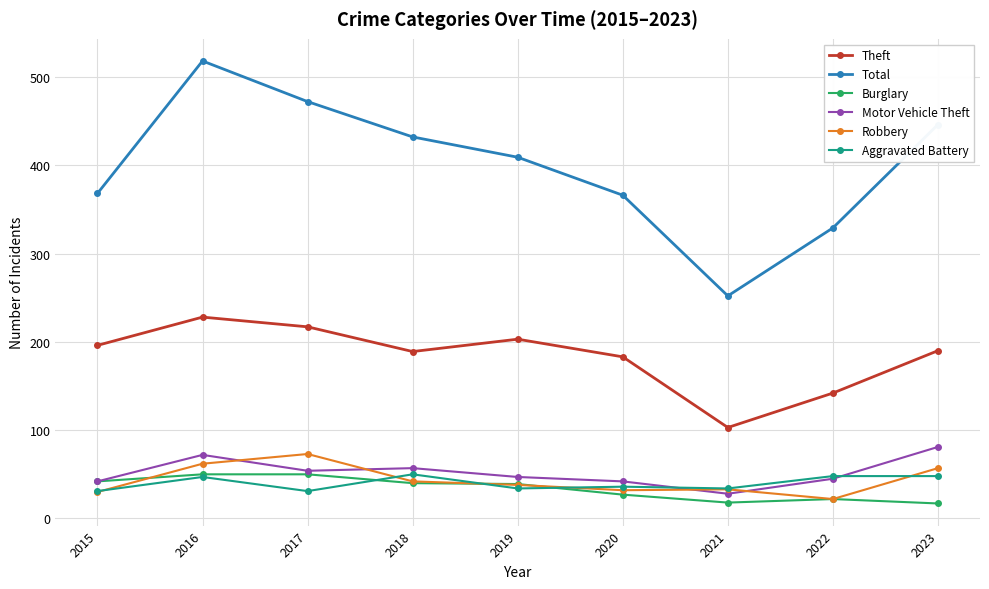

True or false: Total and Motor Vehicle Theft cross at least once.

False